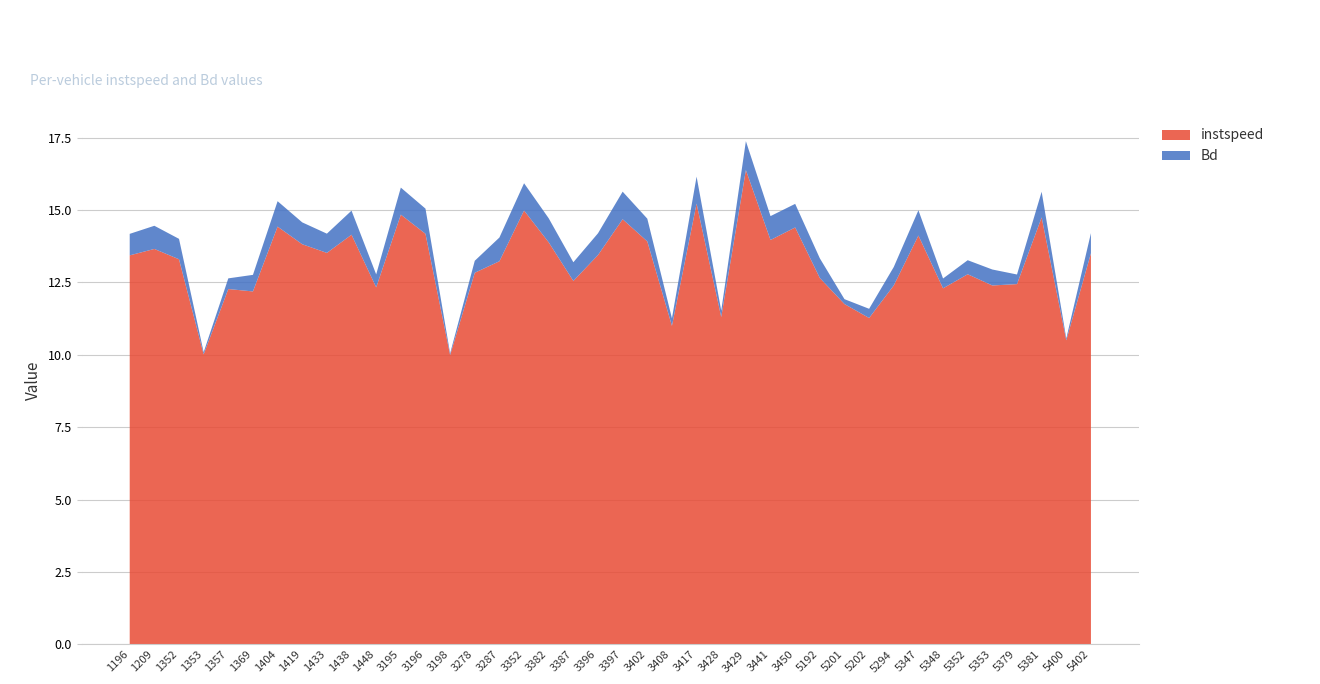

Reading left to right, list all the values displayed in this chart.

instspeed: 1196=13.4	1209=13.7	1352=13.3	1353=10.0	1357=12.3	1369=12.2	1404=14.4	1419=13.8	1433=13.5	1438=14.1	1448=12.3	3195=14.8	3196=14.2	3198=10.0	3278=12.8	3287=13.2	3352=15.0	3382=13.9	3387=12.6	3396=13.4	3397=14.7	3402=13.9	3408=11.0	3417=15.2	3428=11.3	3429=16.4	3441=14.0	3450=14.4	5192=12.7	5201=11.8	5202=11.3	5294=12.4	5347=14.1	5348=12.3	5352=12.8	5353=12.4	5379=12.4	5381=14.7	5400=10.5	5402=13.5
Bd: 1196=0.7	1209=0.8	1352=0.7	1353=0.1	1357=0.4	1369=0.6	1404=0.9	1419=0.8	1433=0.7	1438=0.8	1448=0.4	3195=0.9	3196=0.9	3198=0.1	3278=0.4	3287=0.8	3352=0.9	3382=0.8	3387=0.6	3396=0.8	3397=1.0	3402=0.8	3408=0.3	3417=0.9	3428=0.2	3429=1.0	3441=0.8	3450=0.8	5192=0.7	5201=0.2	5202=0.3	5294=0.6	5347=0.9	5348=0.3	5352=0.5	5353=0.6	5379=0.3	5381=0.9	5400=0.1	5402=0.7